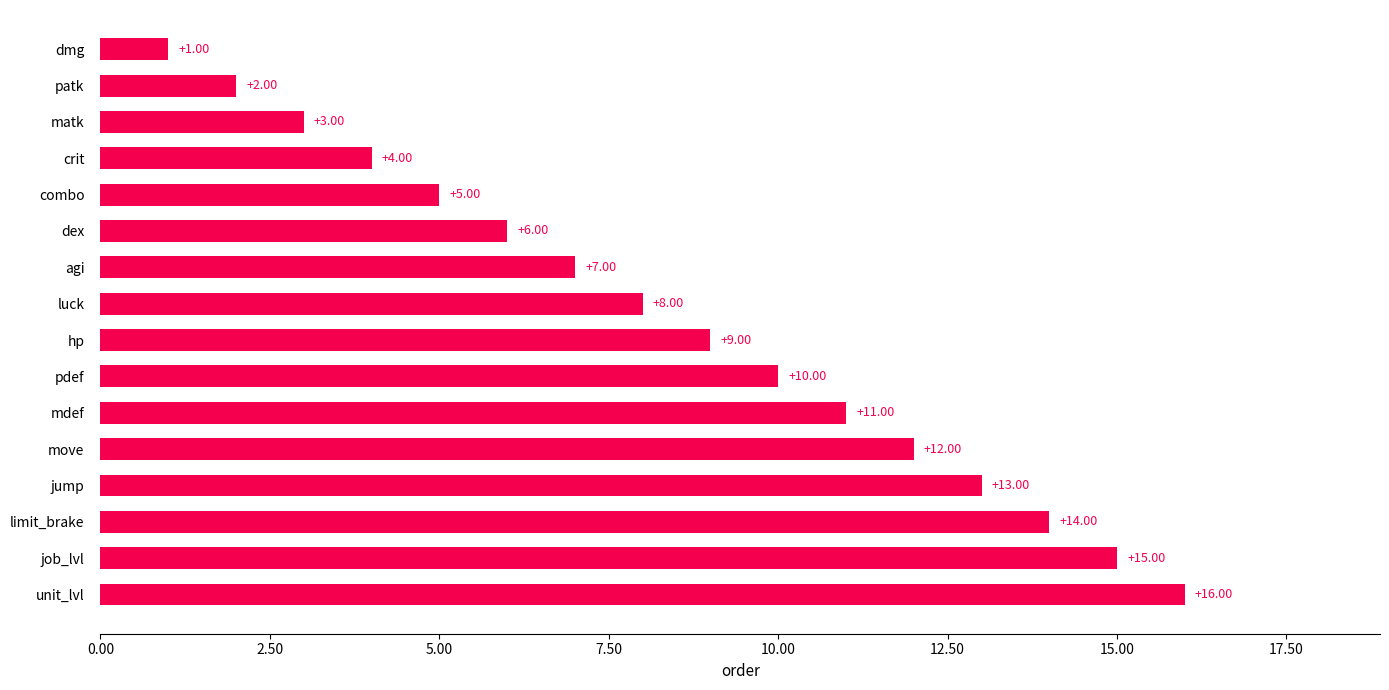

Rank the categories by value from lowest to highest.

dmg, patk, matk, crit, combo, dex, agi, luck, hp, pdef, mdef, move, jump, limit_brake, job_lvl, unit_lvl